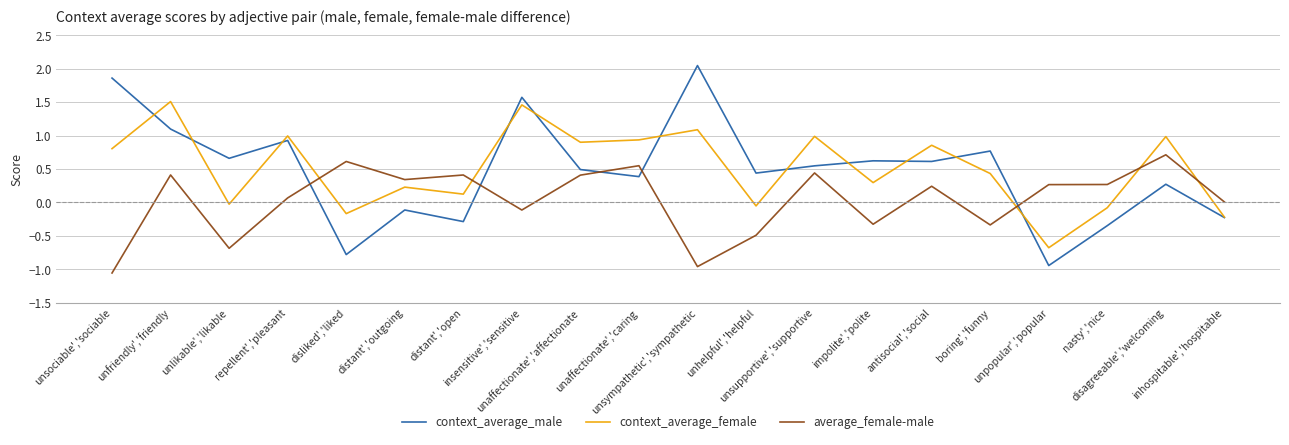

Where does the average_female-male series first go above 0?

unfriendly','friendly